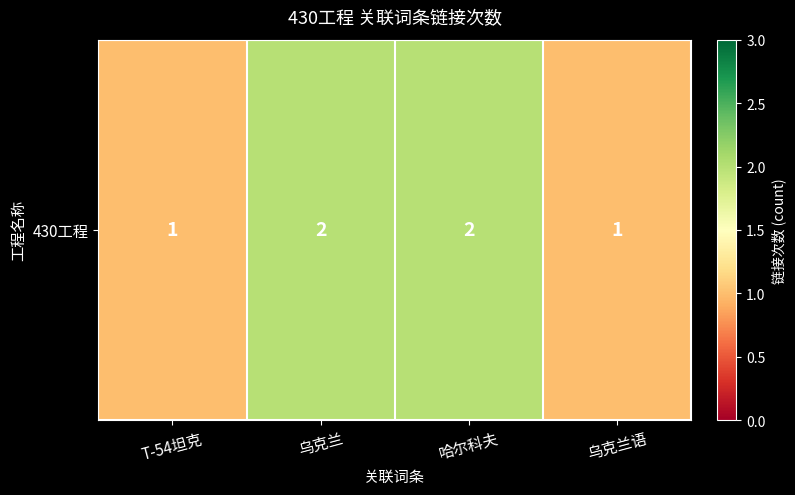

What is the ratio of the value at 乌克兰 to the value at 乌克兰语?

2.0